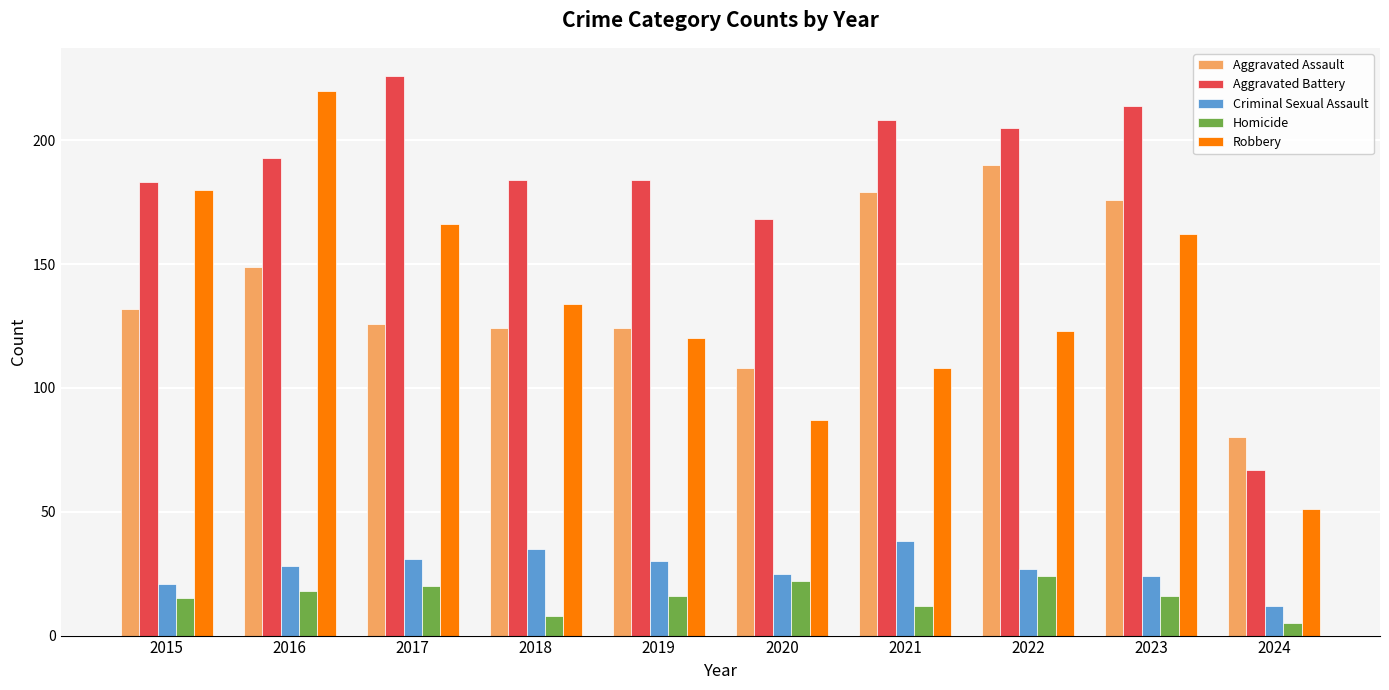

What is the difference between the second highest and second lowest values in the Criminal Sexual Assault series?

14